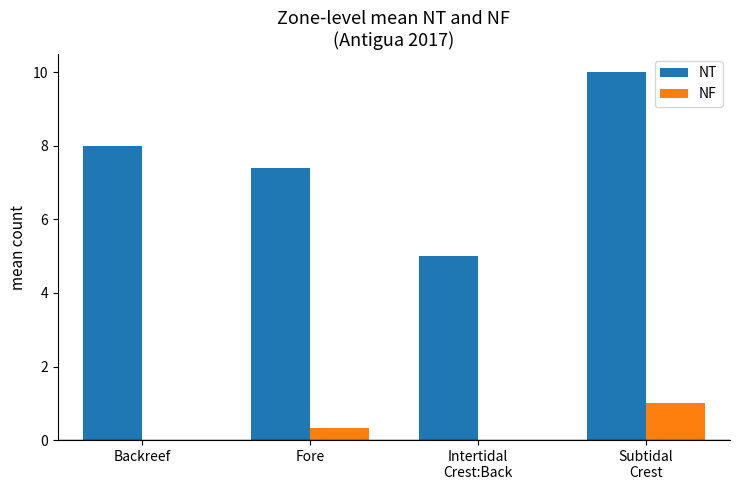

What is the greatest value displayed?

10.0